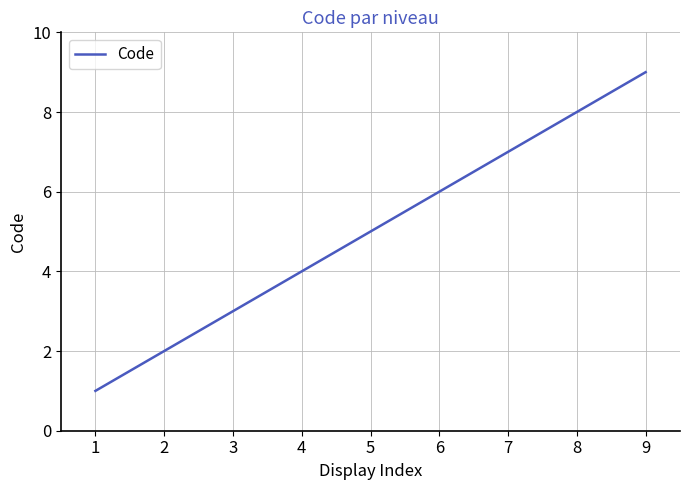

What is the sum of the values at 8 and 1?

9